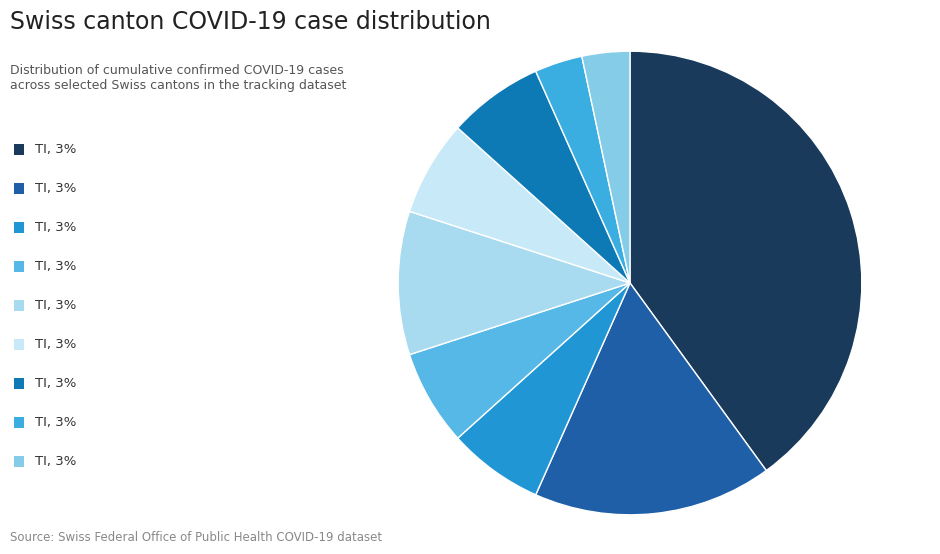

How many segments does this pie chart have?

9